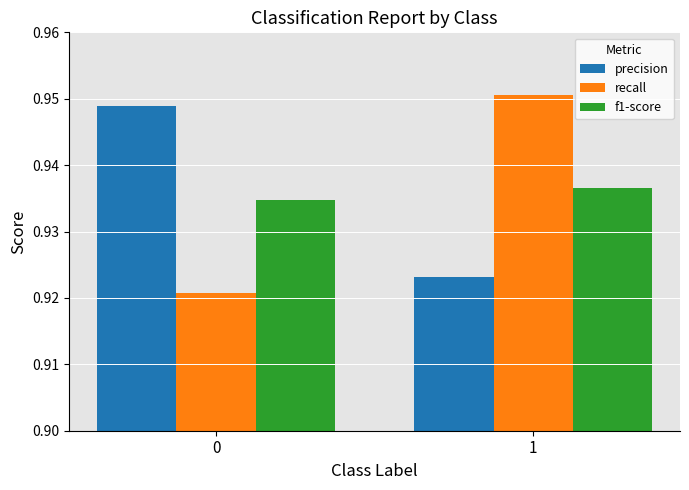

What is the sum of the f1-score values at 0 and 1?

1.9